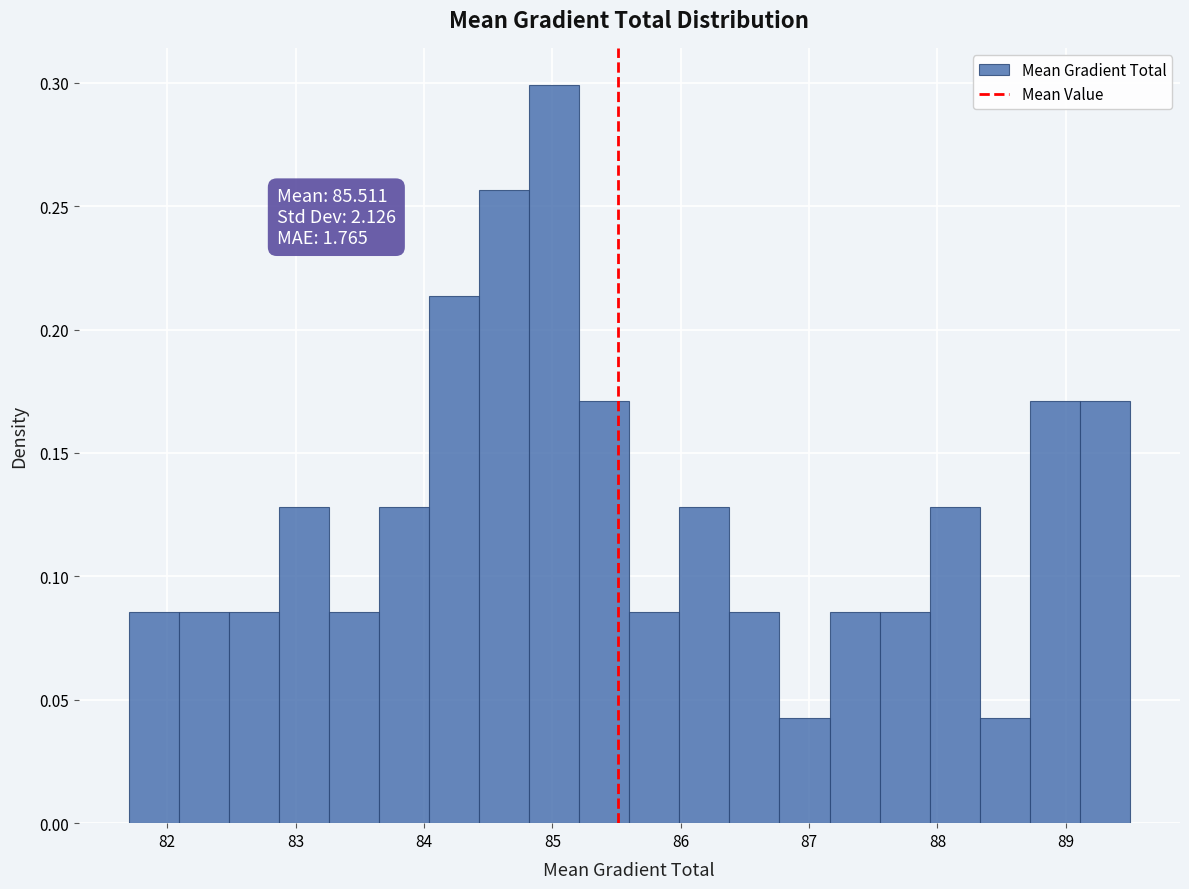

Read against the x-axis, roughly where is the centre of the tallest bar?

85.0